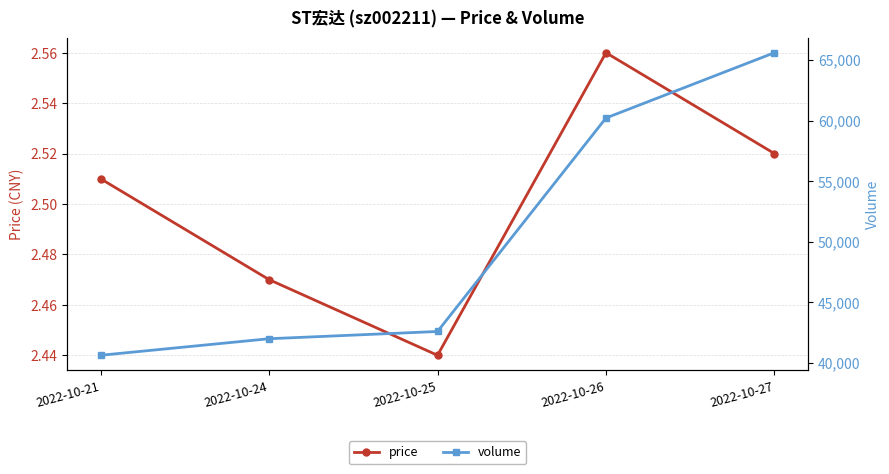

The volume series shows 60208.0 at 2022-10-26. True or false?

True